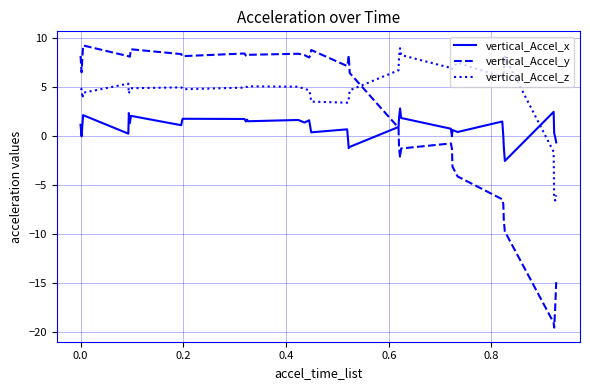

True or false: vertical_Accel_y and vertical_Accel_x intersect in this chart.

True